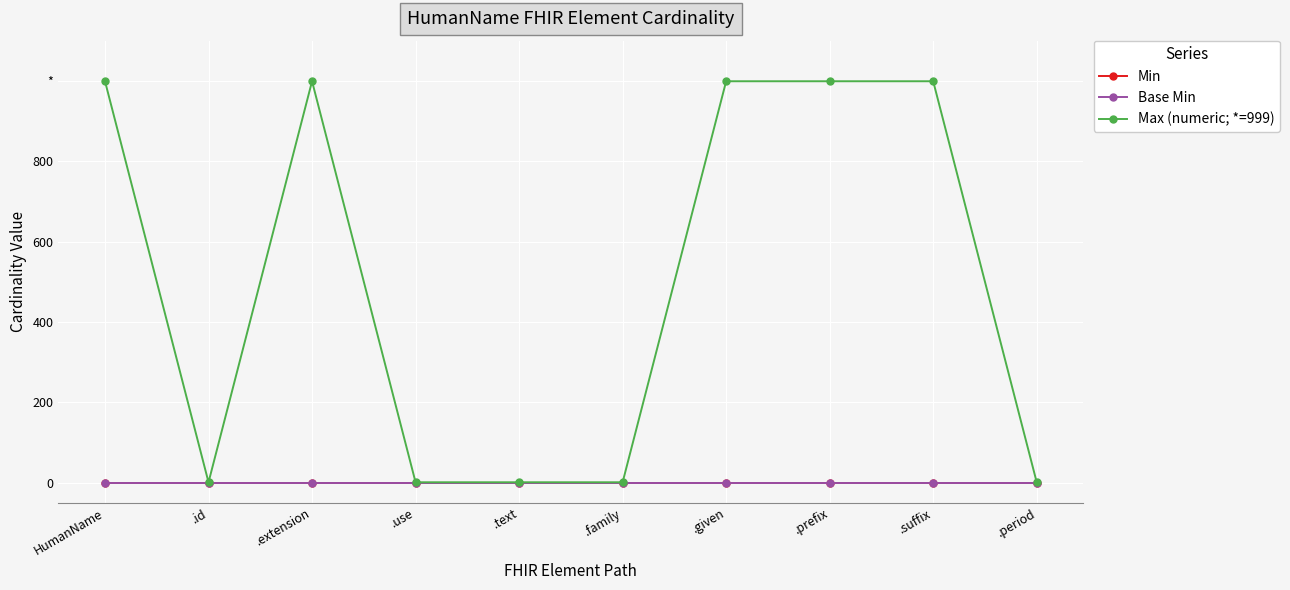

Is the value of Max (numeric; *=999) at .suffix greater than the value of Min at .use?

Yes